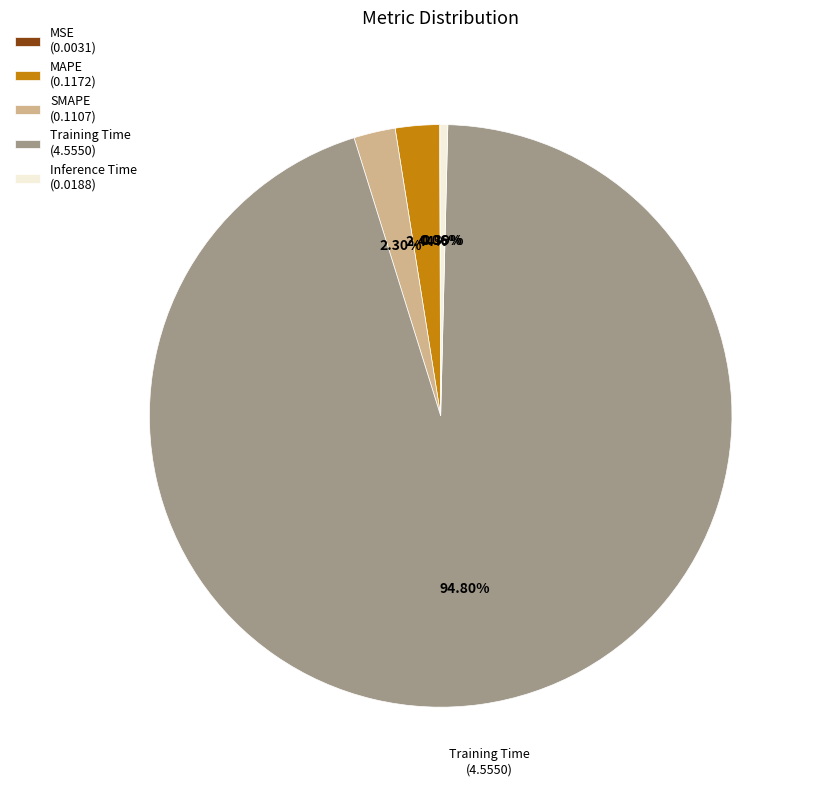

Which has a higher value, Inference Time (0.0188) or MAPE (0.1172)?

MAPE (0.1172)